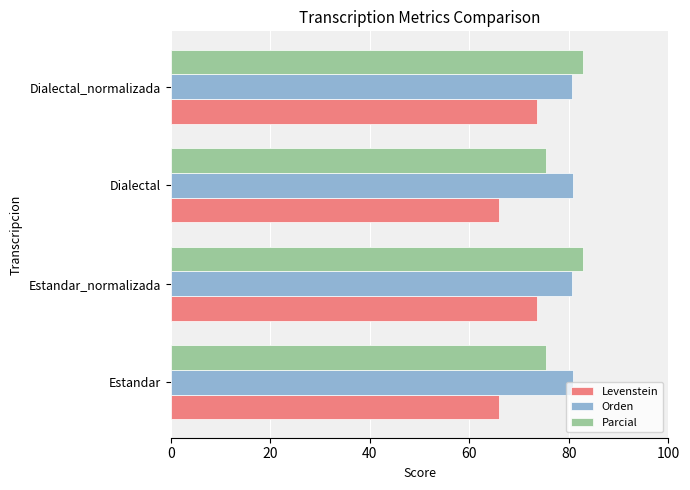

Rank the series at Dialectal from highest to lowest value.

Orden, Parcial, Levenstein